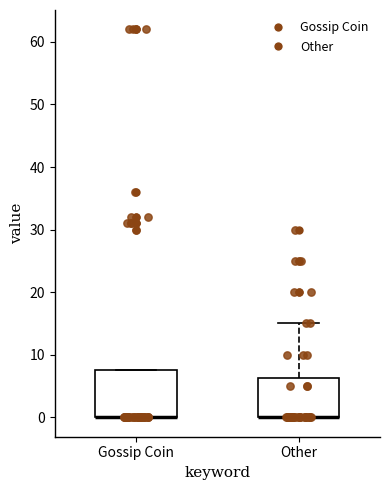

Reading left to right, read every box against the y-axis: the position of its median line, the range the box covers, and the ends of its whiskers. The values are not printed on the chart, so give them approximately, as read against the axis.

Gossip Coin: median 0 (drawn on the box's lower edge), box 0 to 8, whiskers 0 to 8
Other: median 0 (drawn on the box's lower edge), box 0 to 6, whiskers 0 to 15